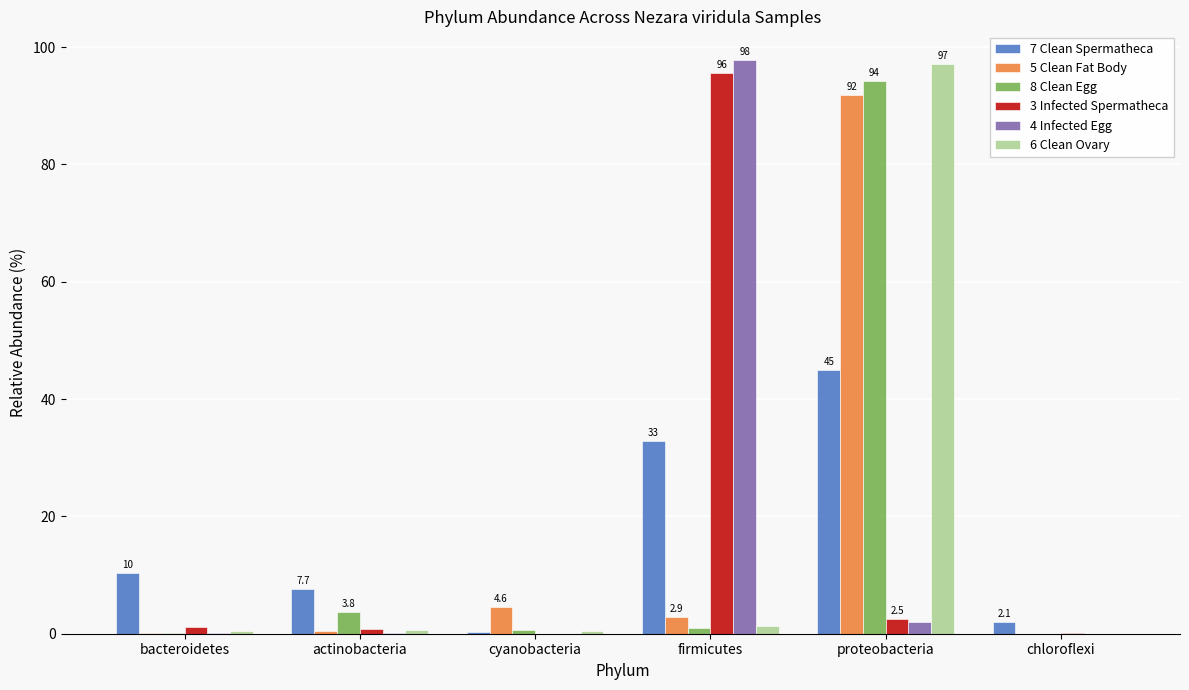

How many groups of bars are there?

6